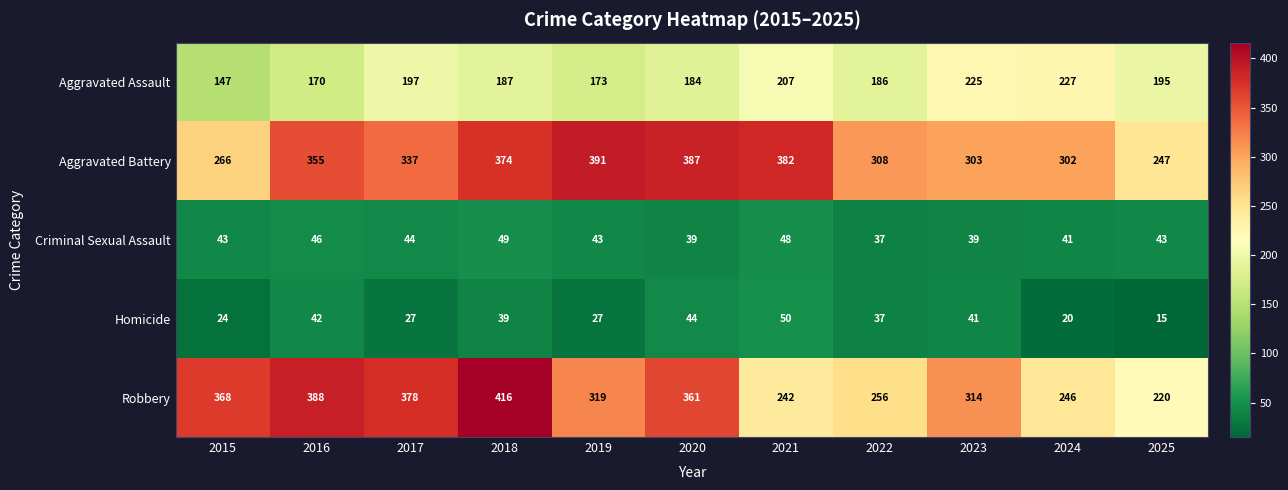

Is it true that Aggravated Assault equals 186 at 2022?

True